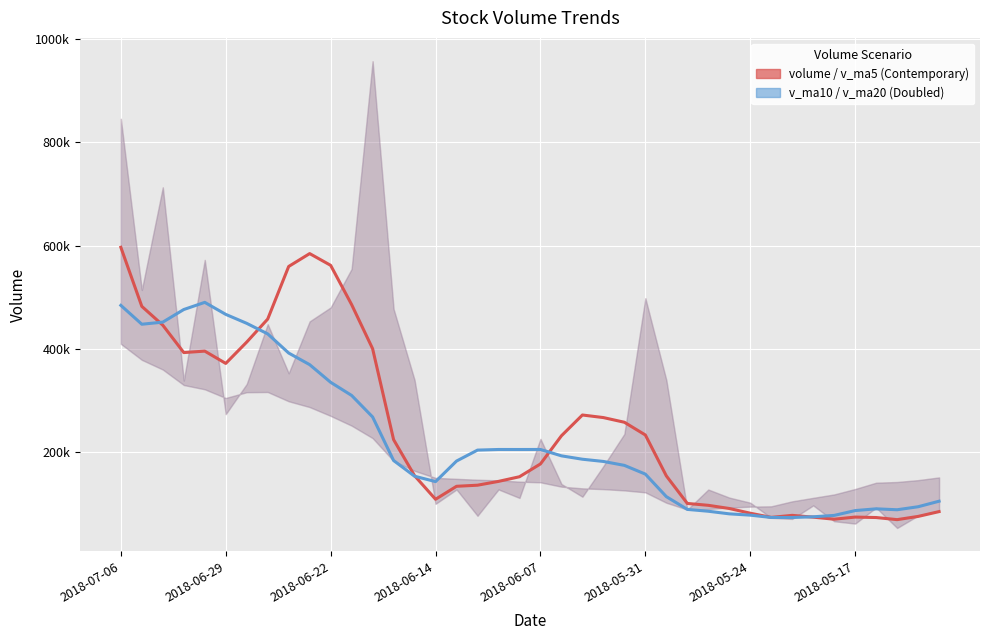

Is it true that v_ma5 equals 98627.6 at 32?

False